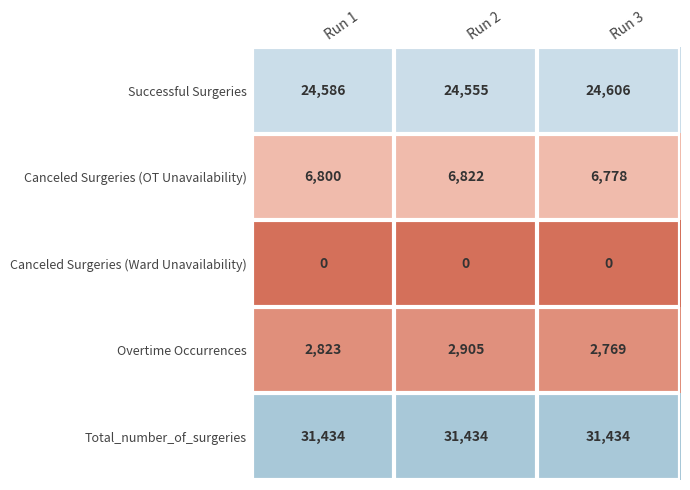

Reading left to right, extract all data points from this chart.

Successful Surgeries: Run 1=24586	Run 2=24555	Run 3=24606
Canceled Surgeries (OT Unavailability): Run 1=6800	Run 2=6822	Run 3=6778
Canceled Surgeries (Ward Unavailability): Run 1=0	Run 2=0	Run 3=0
Overtime Occurrences: Run 1=2823	Run 2=2905	Run 3=2769
Total_number_of_surgeries: Run 1=31434	Run 2=31434	Run 3=31434